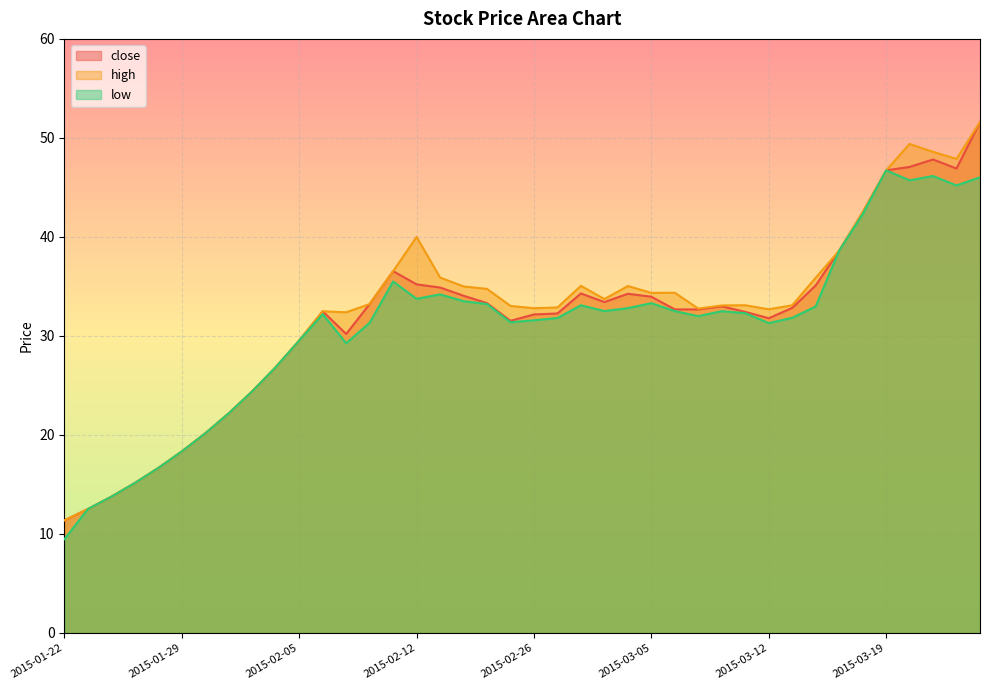

Reading right to left, list all the values displayed in this chart.

close: 51.6	46.9	47.8	47.1	46.7	42.5	38.6	35.1	32.8	31.8	32.4	33.0	32.7	32.7	34.0	34.3	33.4	34.3	32.3	32.2	31.5	33.3	34.1	34.9	35.2	36.5	33.2	30.2	32.5	29.5	26.9	24.4	22.2	20.2	18.3	16.7	15.2	13.8	12.5	11.4
high: 51.6	47.9	48.6	49.4	46.7	42.5	38.6	35.9	33.1	32.7	33.1	33.1	32.8	34.4	34.4	35.0	33.7	35.1	32.9	32.8	33.0	34.8	35.0	35.9	40.0	36.5	33.2	32.4	32.5	29.5	26.9	24.4	22.2	20.2	18.3	16.7	15.2	13.8	12.5	11.4
low: 46.0	45.2	46.1	45.7	46.7	42.3	38.6	33.0	31.8	31.3	32.3	32.5	32.0	32.5	33.3	32.8	32.5	33.1	31.8	31.6	31.4	33.2	33.5	34.2	33.8	35.5	31.3	29.3	32.2	29.5	26.9	24.4	22.2	20.2	18.3	16.7	15.2	13.8	12.5	9.5